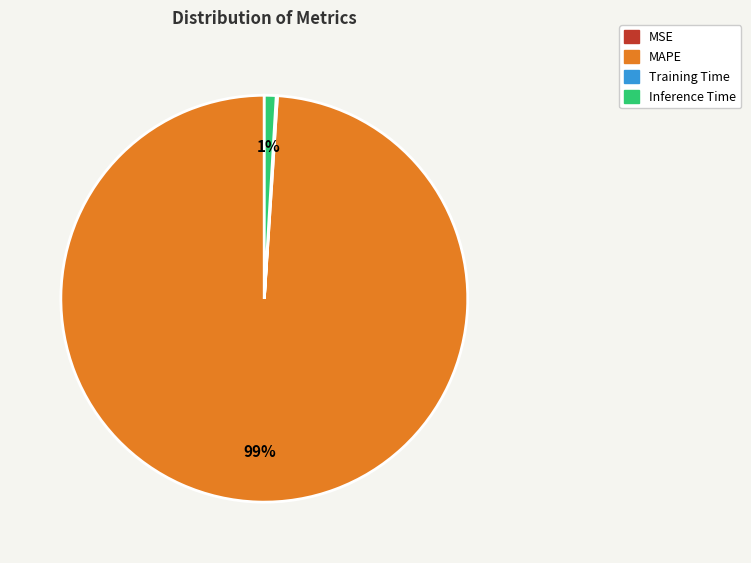

Is there a majority slice in this chart?

Yes